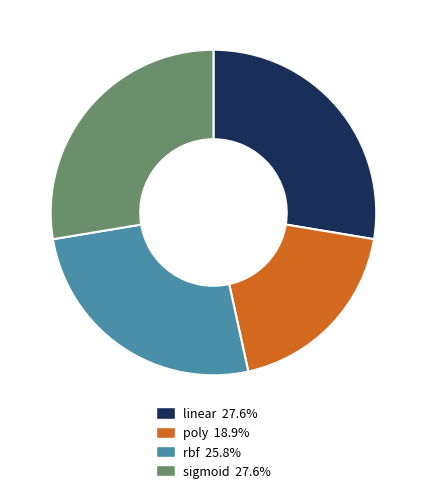

Between sigmoid and rbf, which is larger?

sigmoid